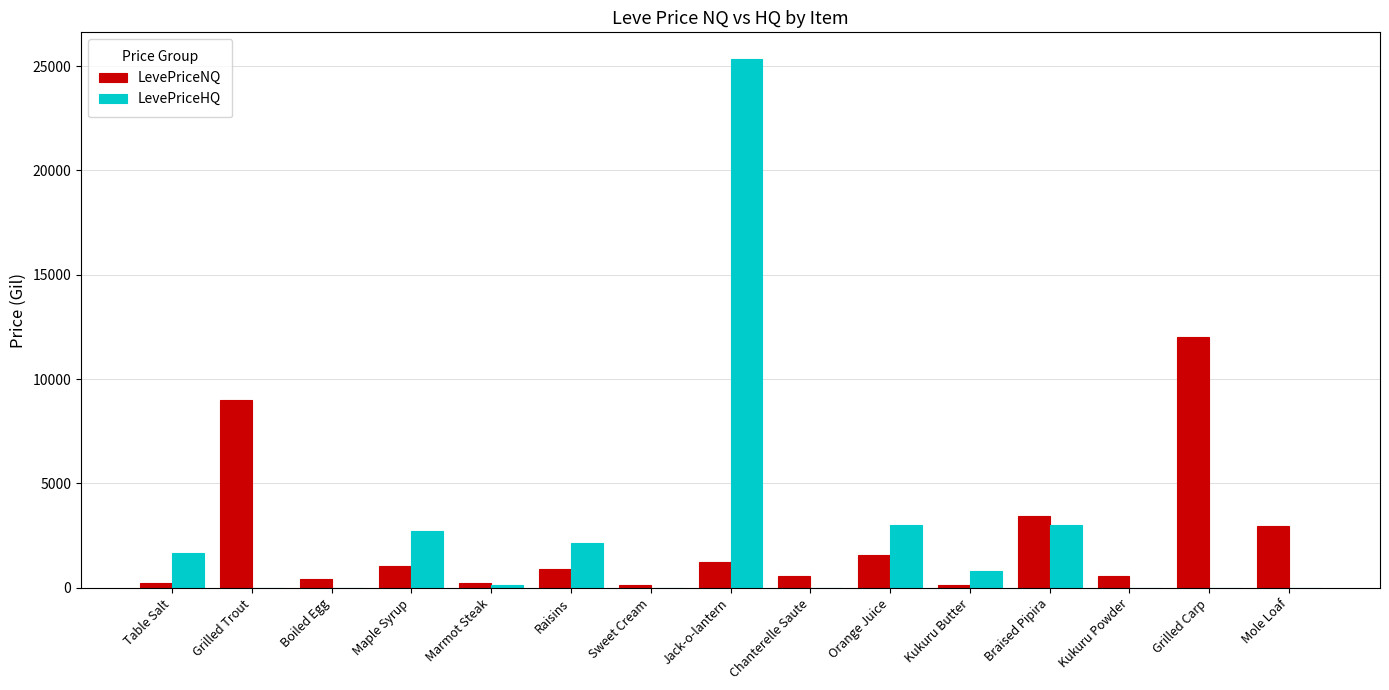

At which label is LevePriceNQ closest to 6070?

Braised Pipira